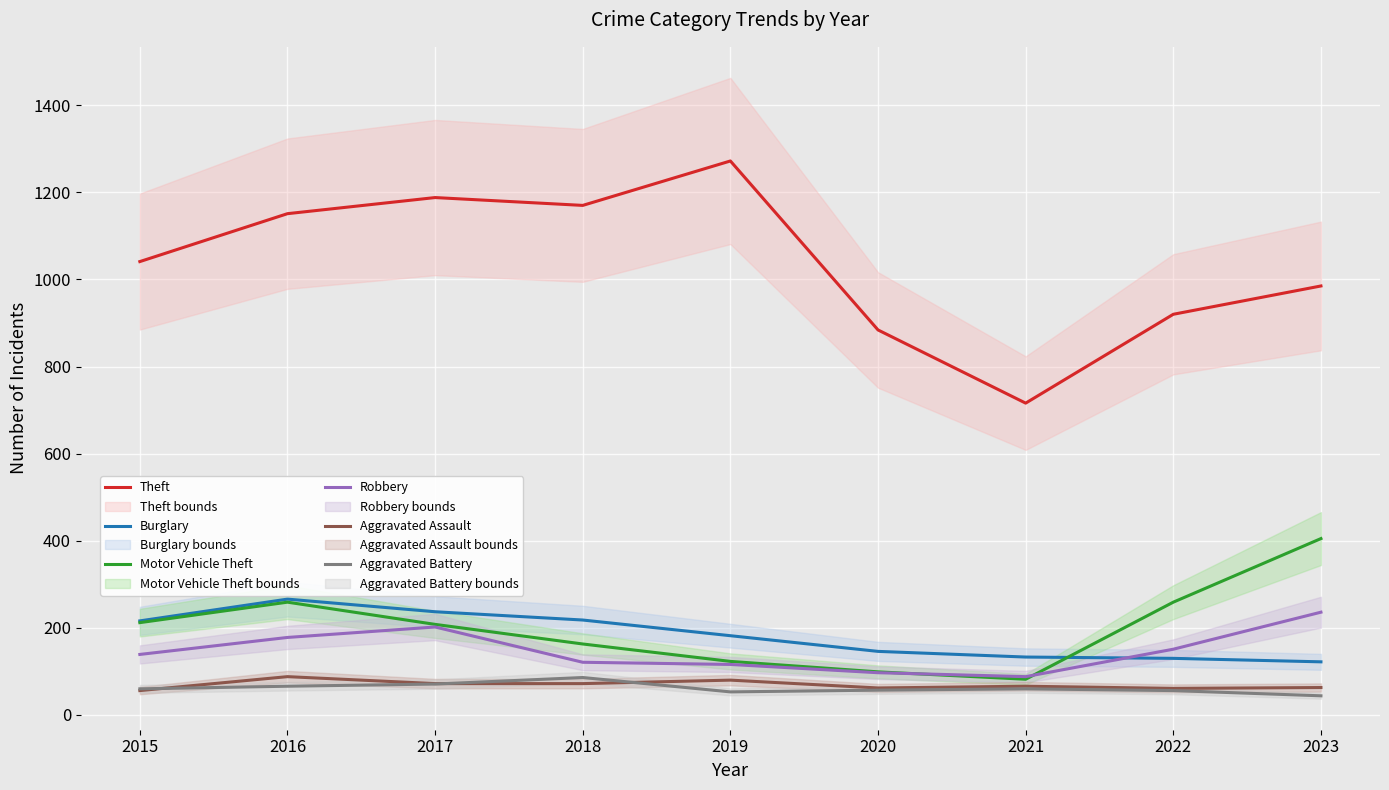

The value of Aggravated Battery at 2019 is 53. True or false?

True